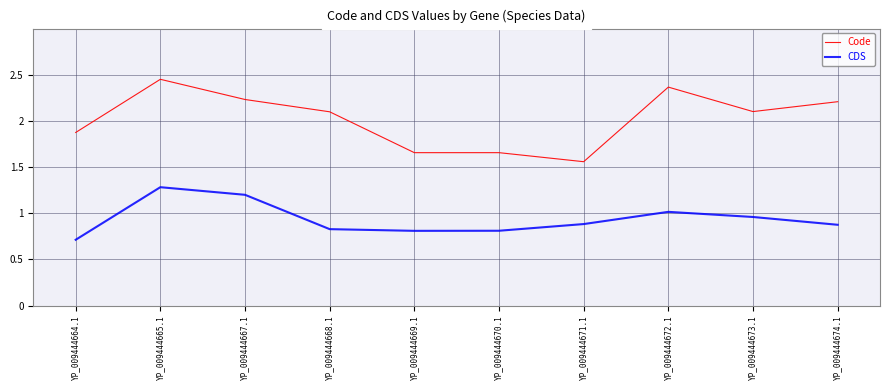

Which category has the lowest value in the Code series?

YP_009444671.1